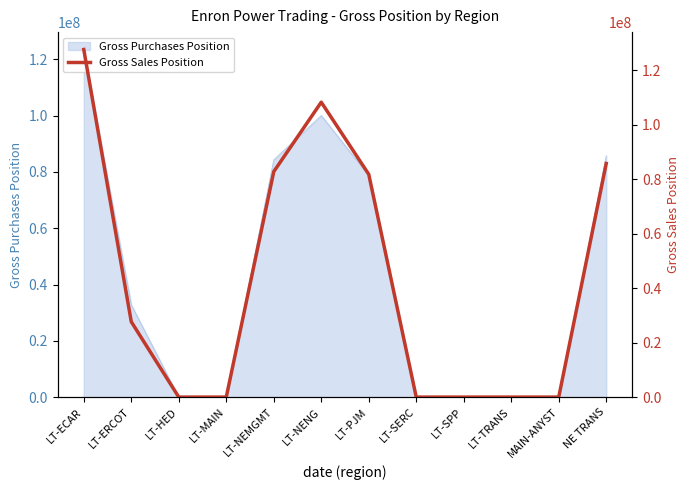

Reading left to right, list all the values displayed in this chart.

LT-ECAR=127561558	LT-ERCOT=27657554	LT-HED=0	LT-MAIN=0	LT-NEMGMT=82738460	LT-NENG=108224478	LT-PJM=81753445	LT-SERC=0	LT-SPP=0	LT-TRANS=0	MAIN-ANYST=0	NE TRANS=85737223